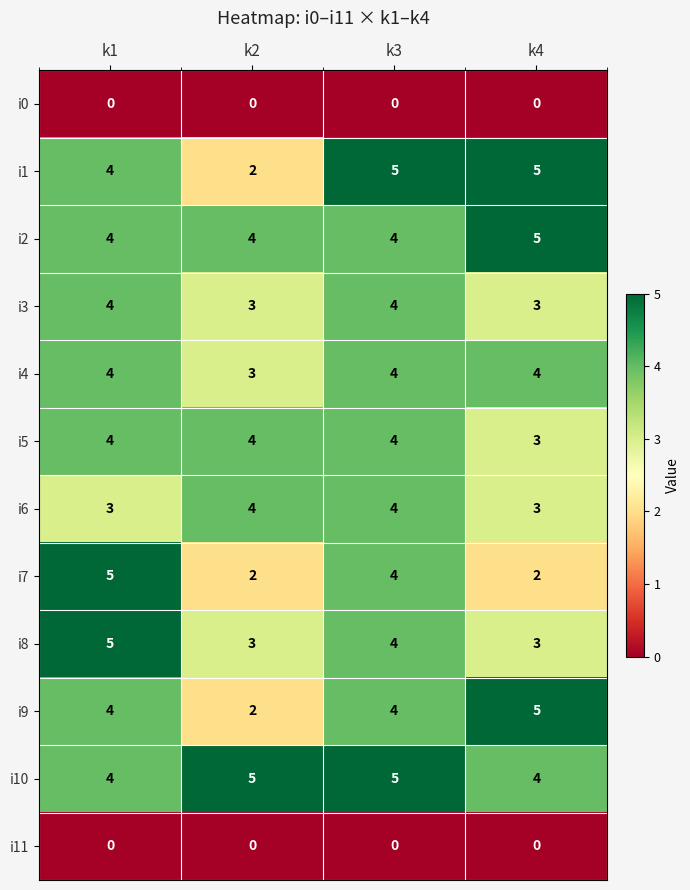

What is the sum of the i1 values at k3 and k2?

7